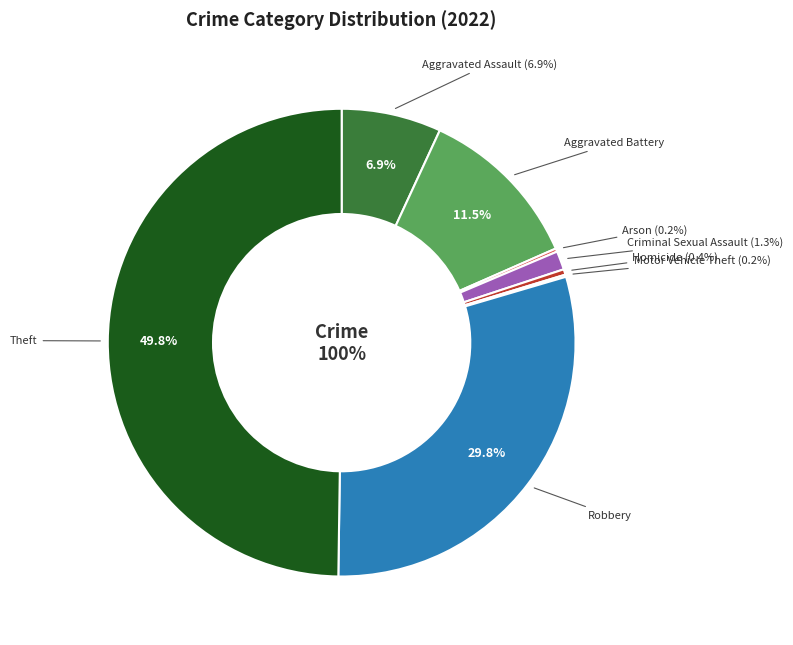

Which category has the biggest portion of the pie?

Theft